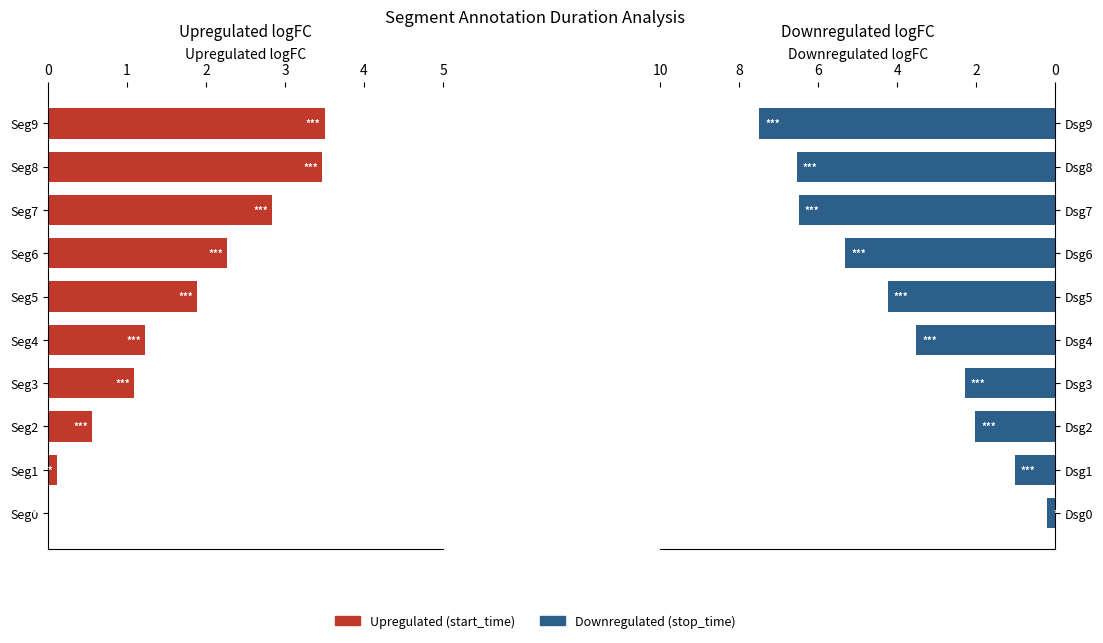

Is it true that Upregulated start_time equals 0.0 at Seg0?

False